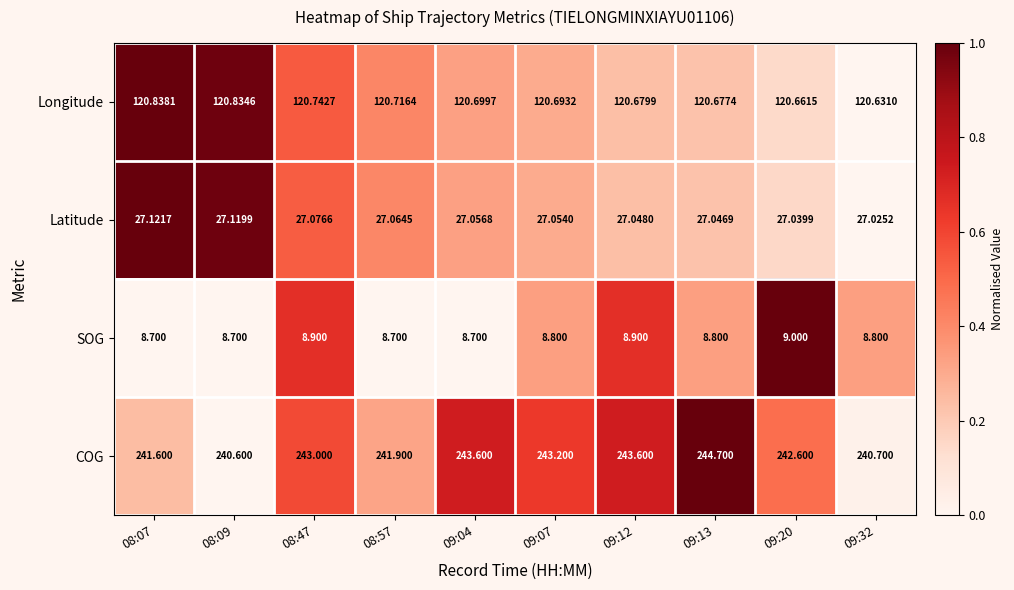

Count the number of categories in the chart.

10